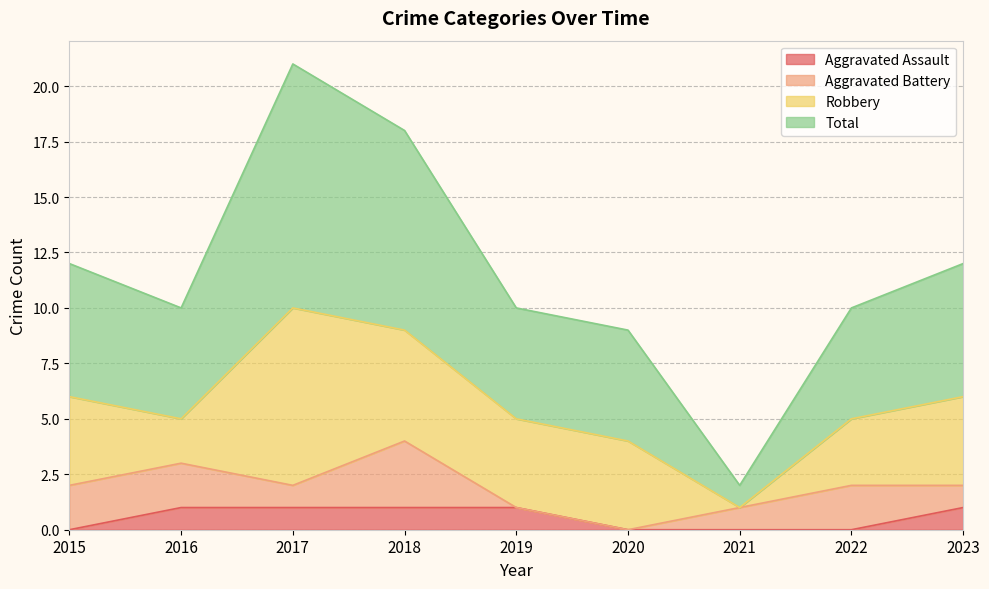

What is the maximum value for Total?

21